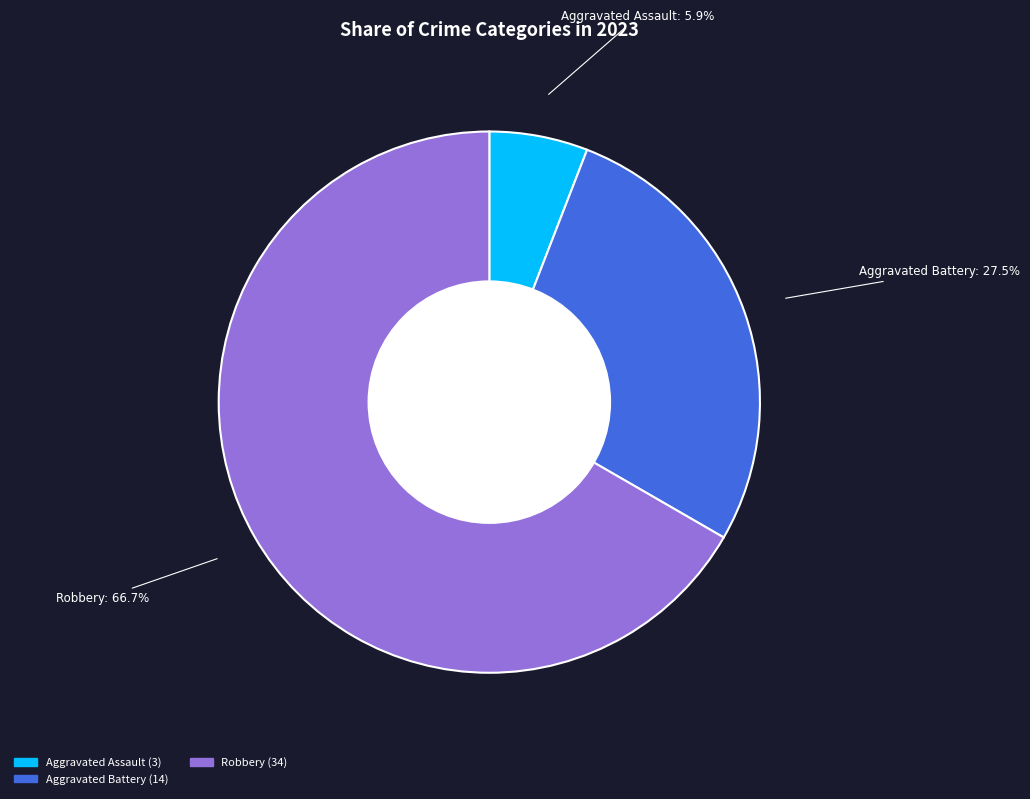

Is there any slice that represents more than half of the pie?

Yes